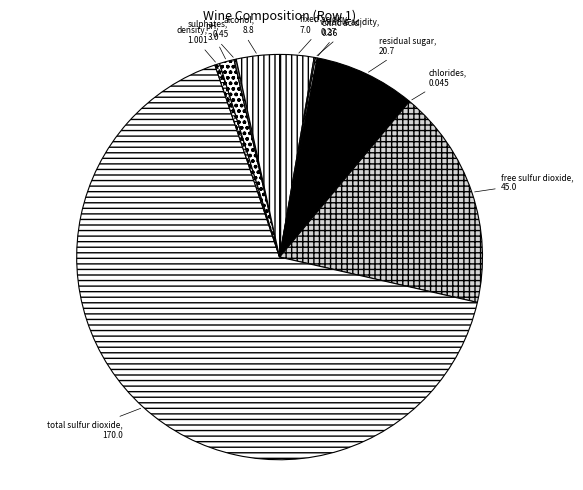

Is the sum of free sulfur dioxide and residual sugar greater than half?

No